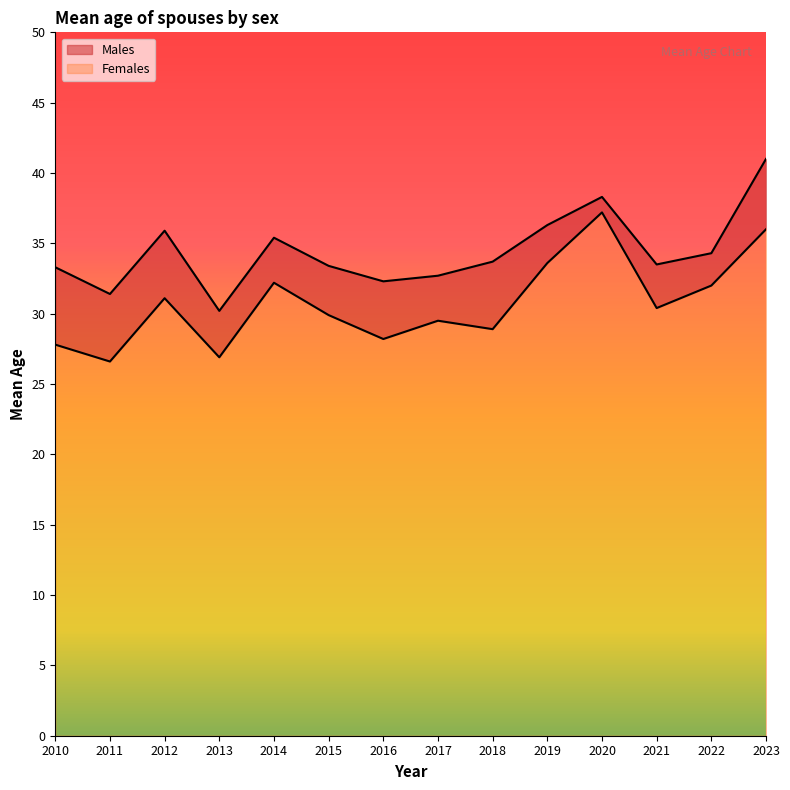

At which category is the sum across all series the highest?

2023